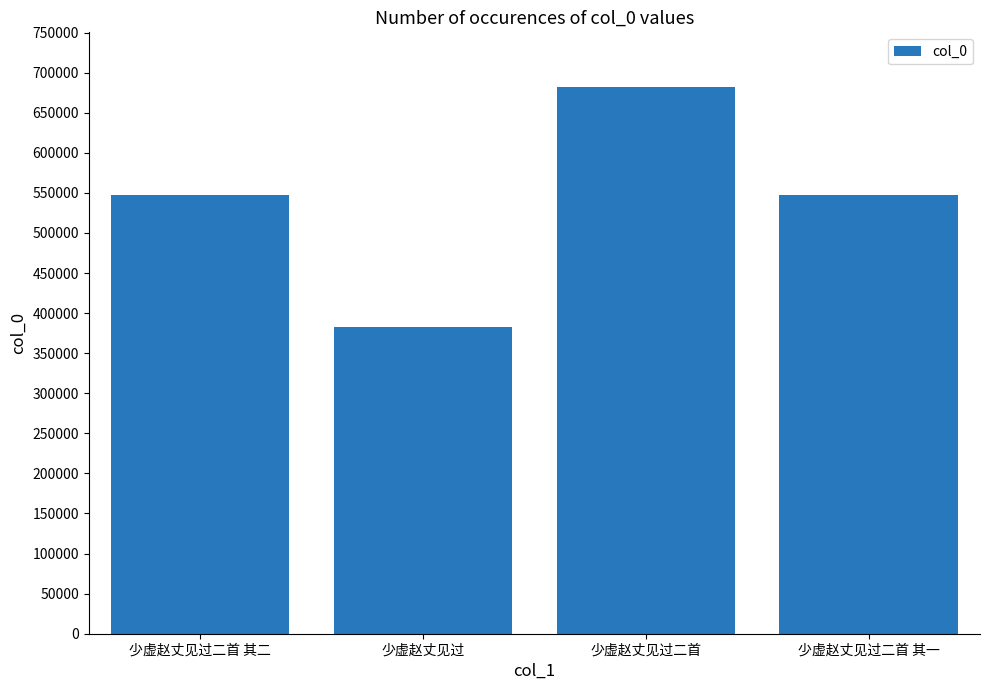

What is the difference between the maximum and minimum values?

299548